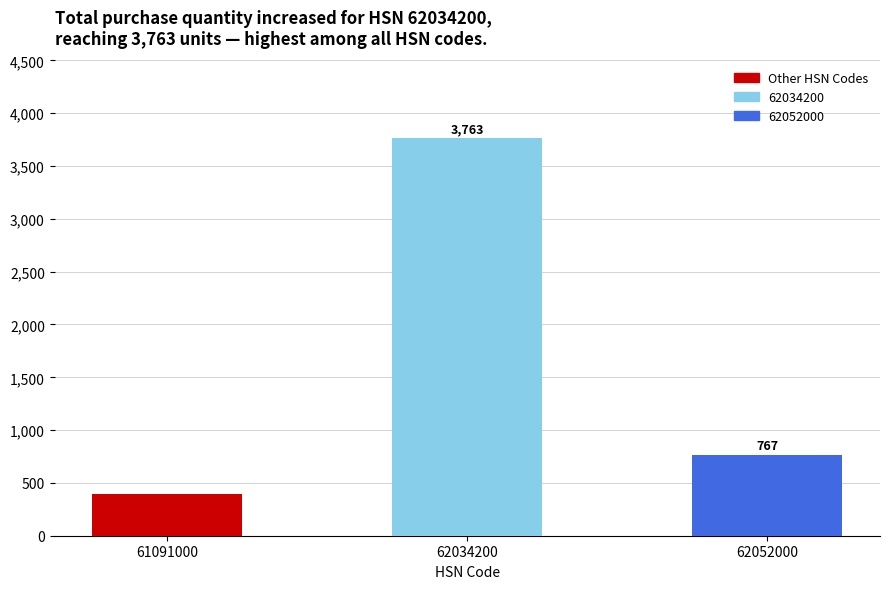

Reading left to right, what are all the values shown in this chart?

61091000=398	62034200=3763	62052000=767